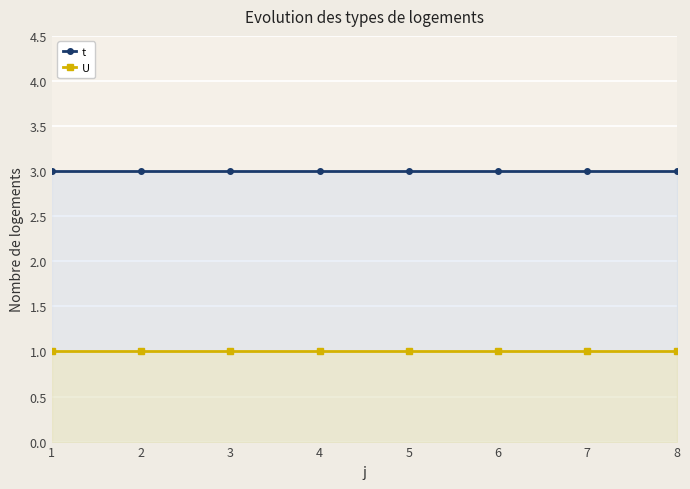

True or false: U has a value of 1 at 6.

True